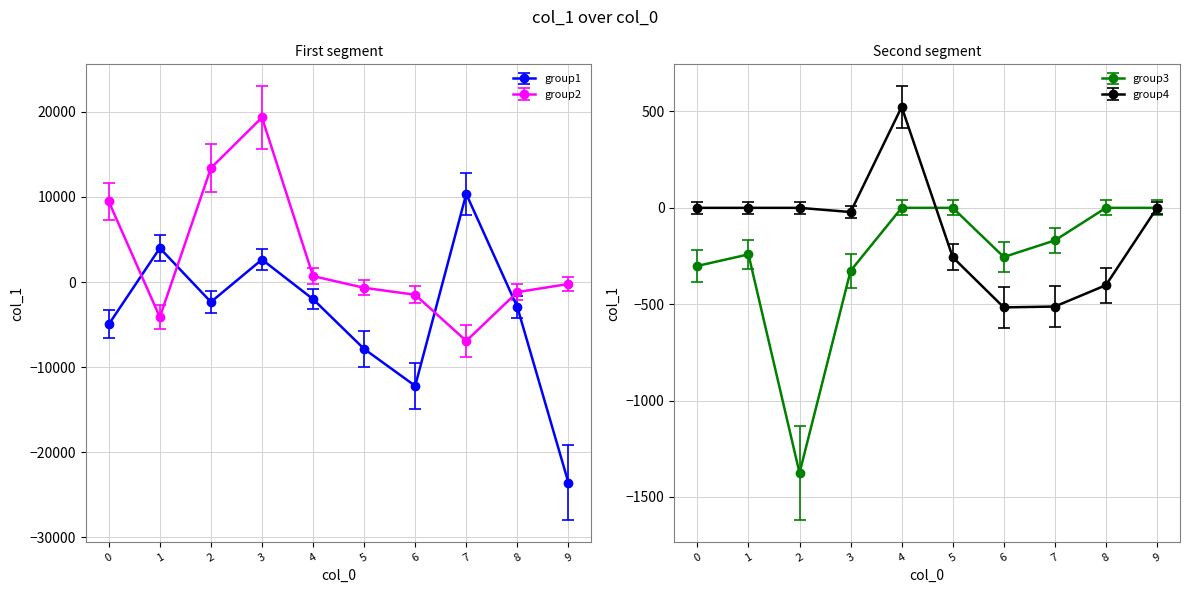

Which series has the largest range (max minus min)?

col_1_group1